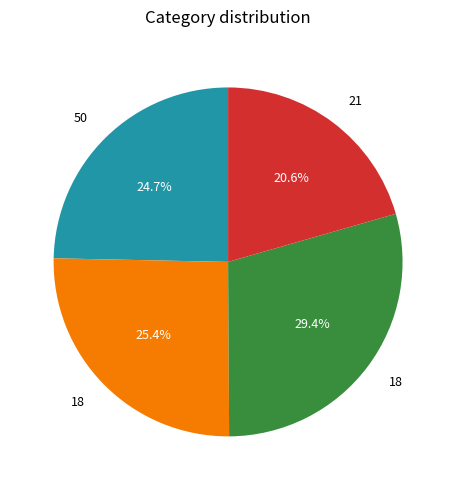

How many segments does this pie chart have?

4